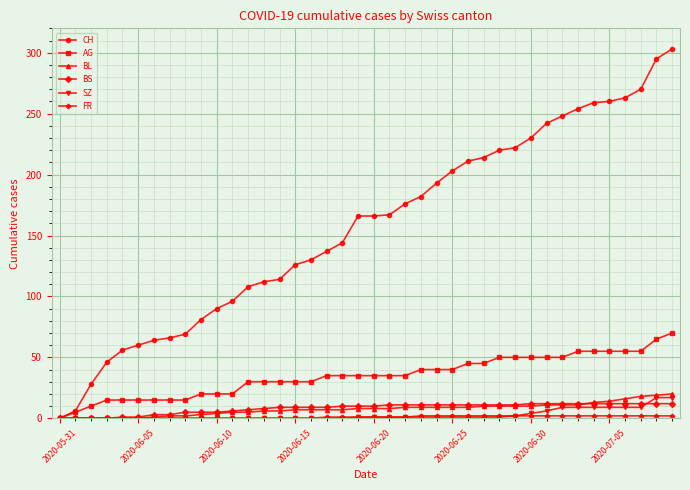

Which series has the widest spread of values?

CH